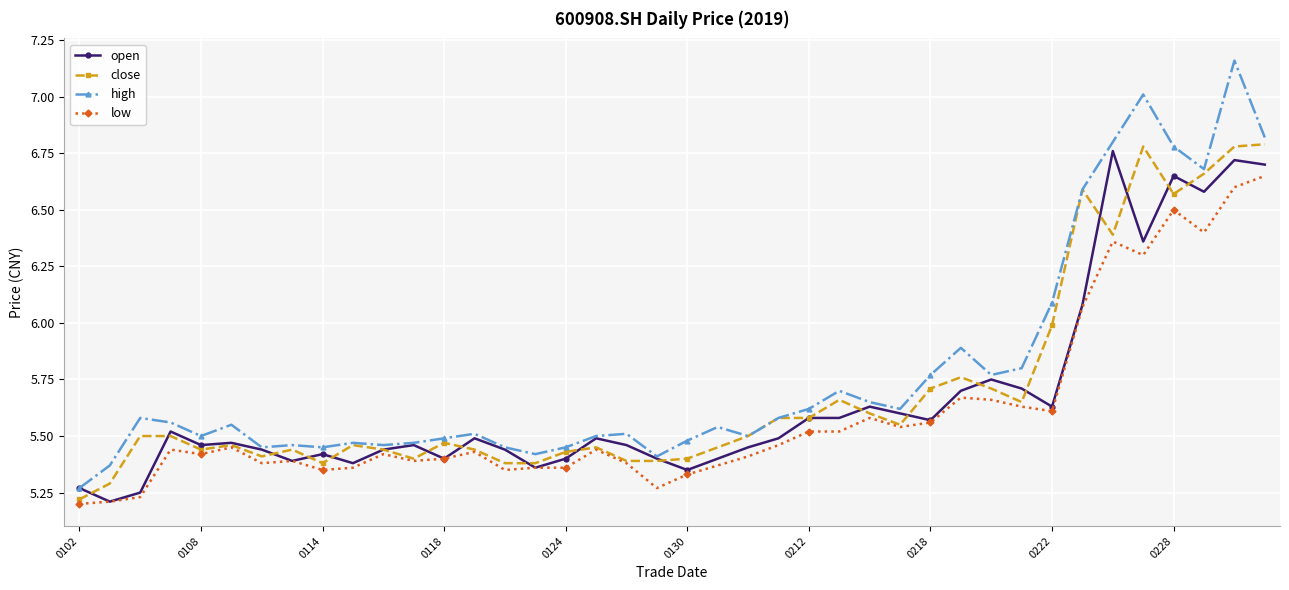

How many lines are shown in the chart?

4